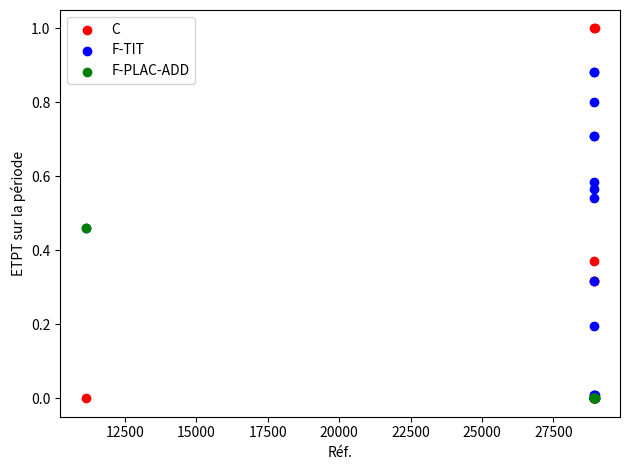

Which series contains the highest Y value?

C